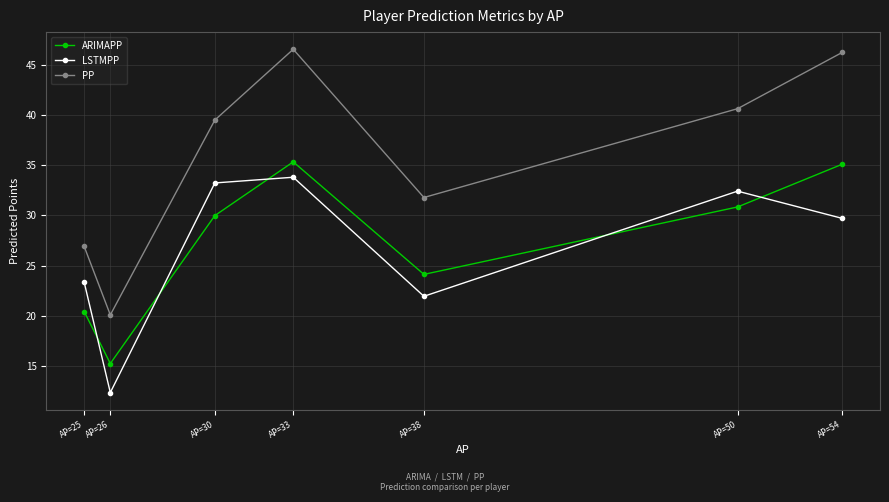

Which series has the largest range (max minus min)?

PP